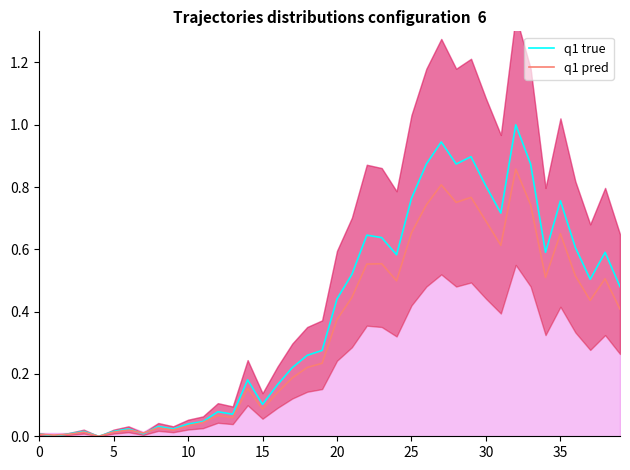

True or false: q1 true and q1 pred intersect in this chart.

True